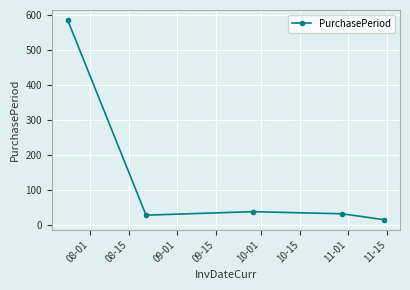

True or false: the data has more than 1 interior local peaks.

False